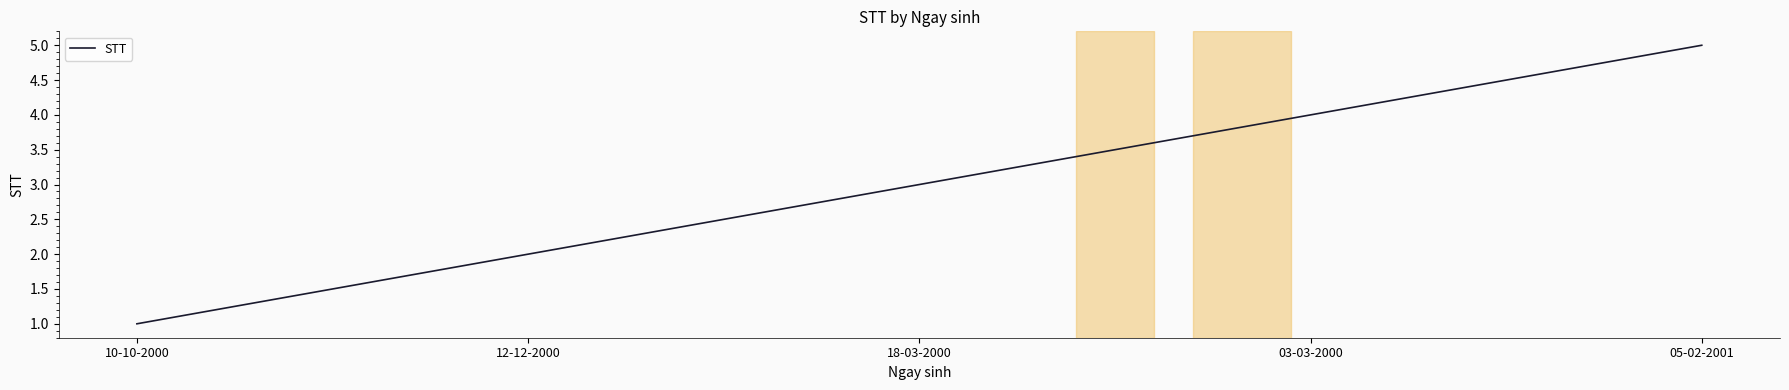

What is the greatest value displayed?

5